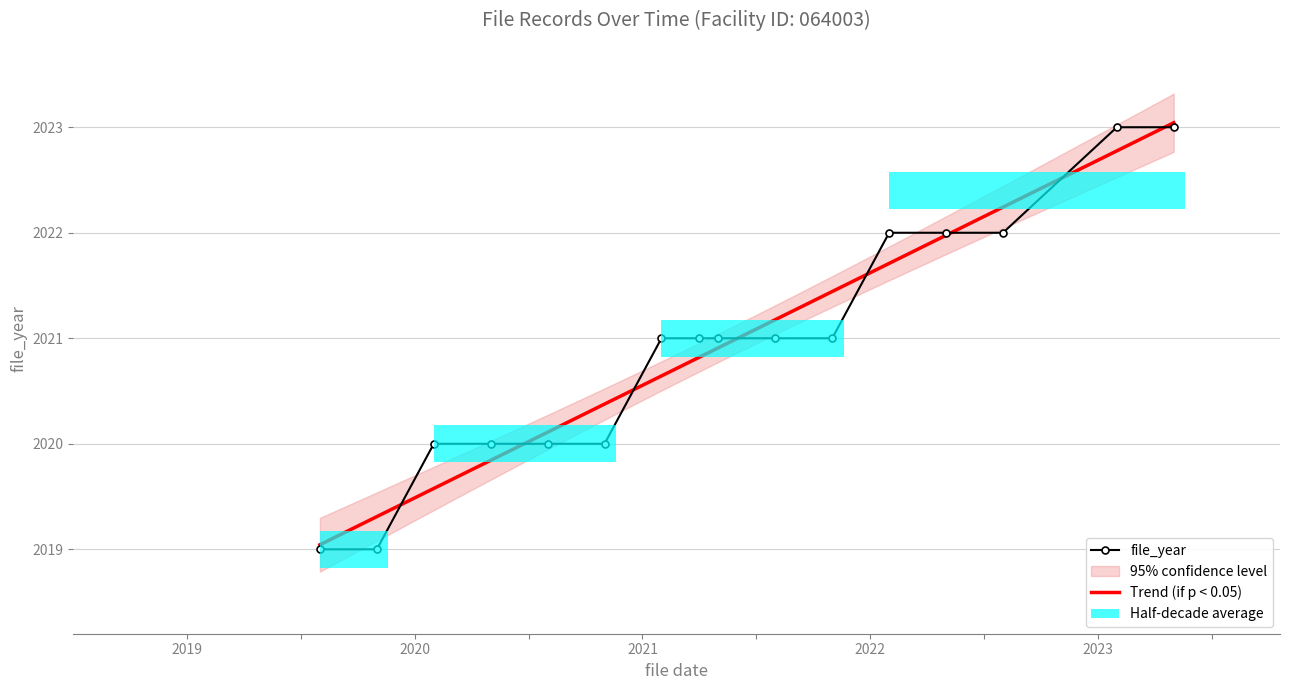

Rank the categories by value from highest to lowest.

2023-01, 2023-04, 2022-01, 2022-04, 2022-07, 2021-01, 2021-03, 2021-04, 2021-07, 2021-10, 2020-01, 2020-04, 2020-07, 2020-10, 2019-07, 2019-10